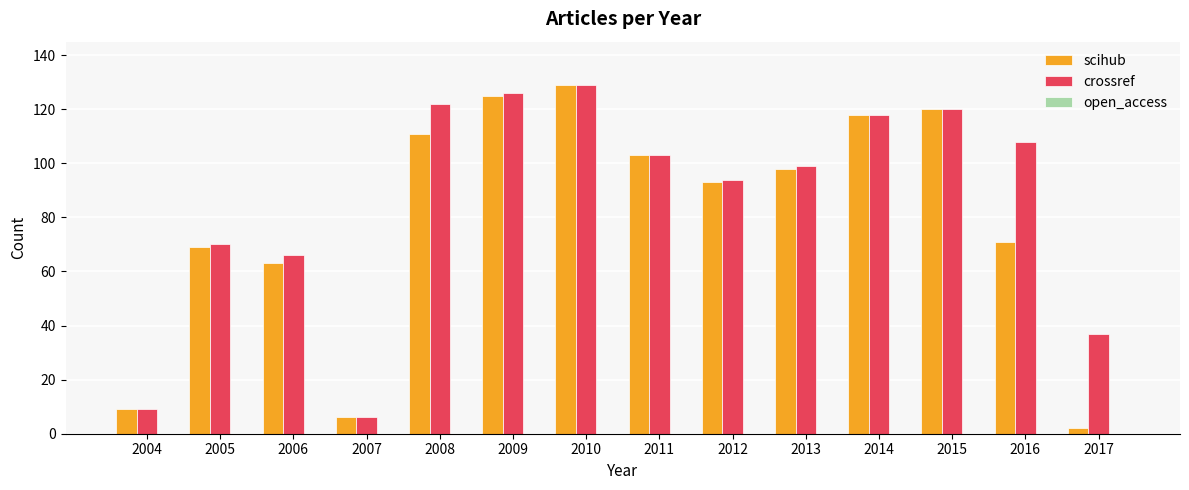

What is the difference between the maximum and minimum values in the scihub series?

127